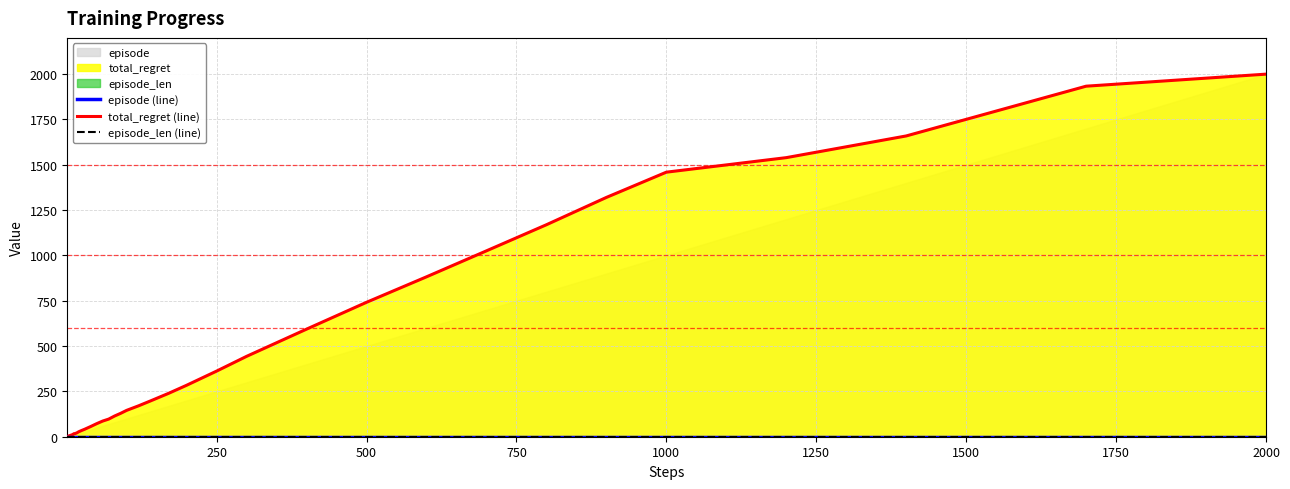

Which category has the highest value in the total_regret (line) series?

2000